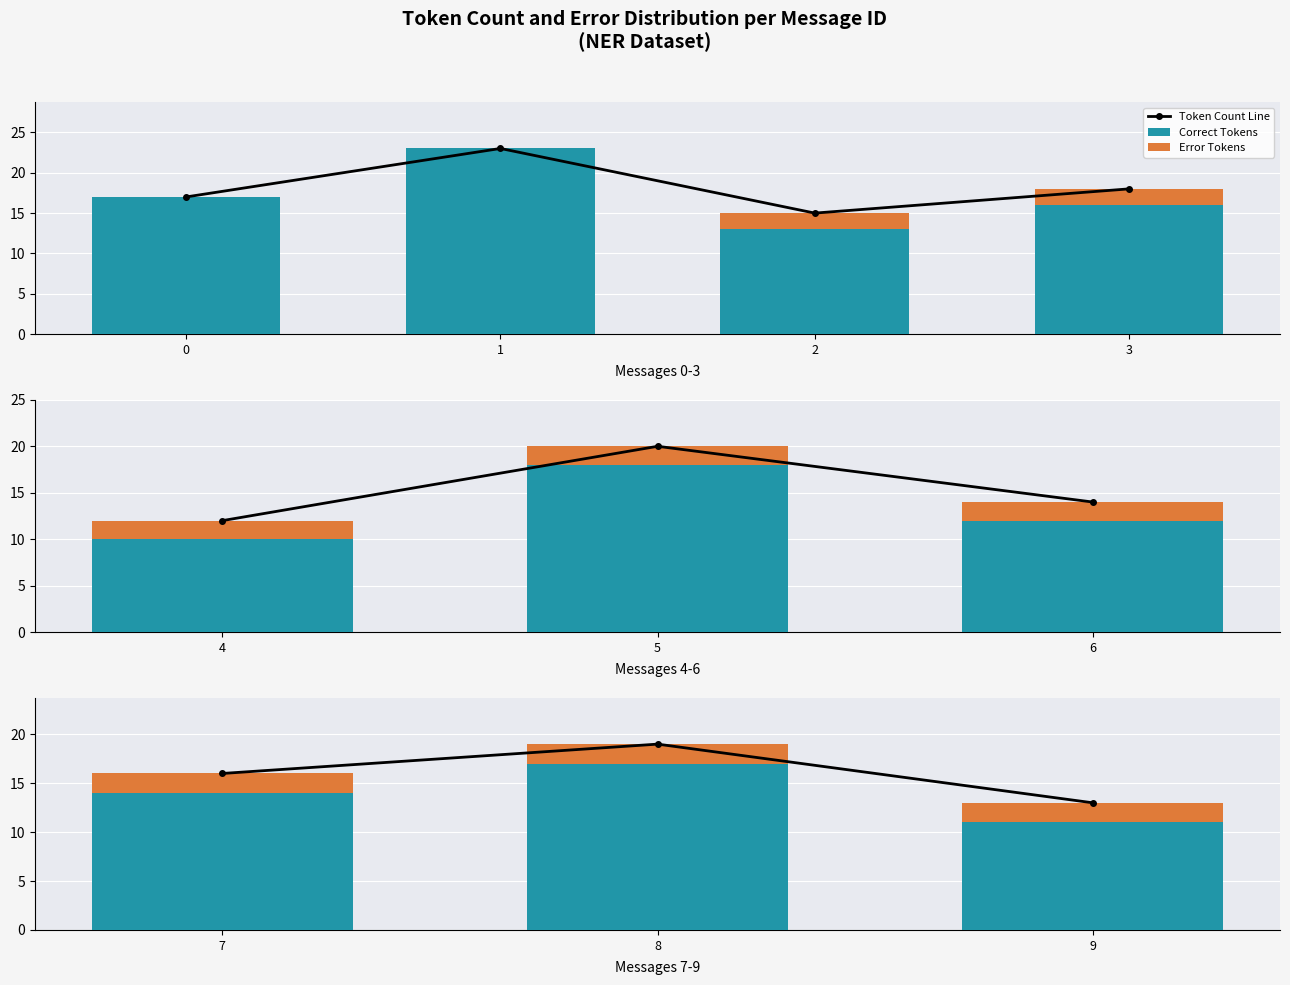

Are the bars horizontal?

No